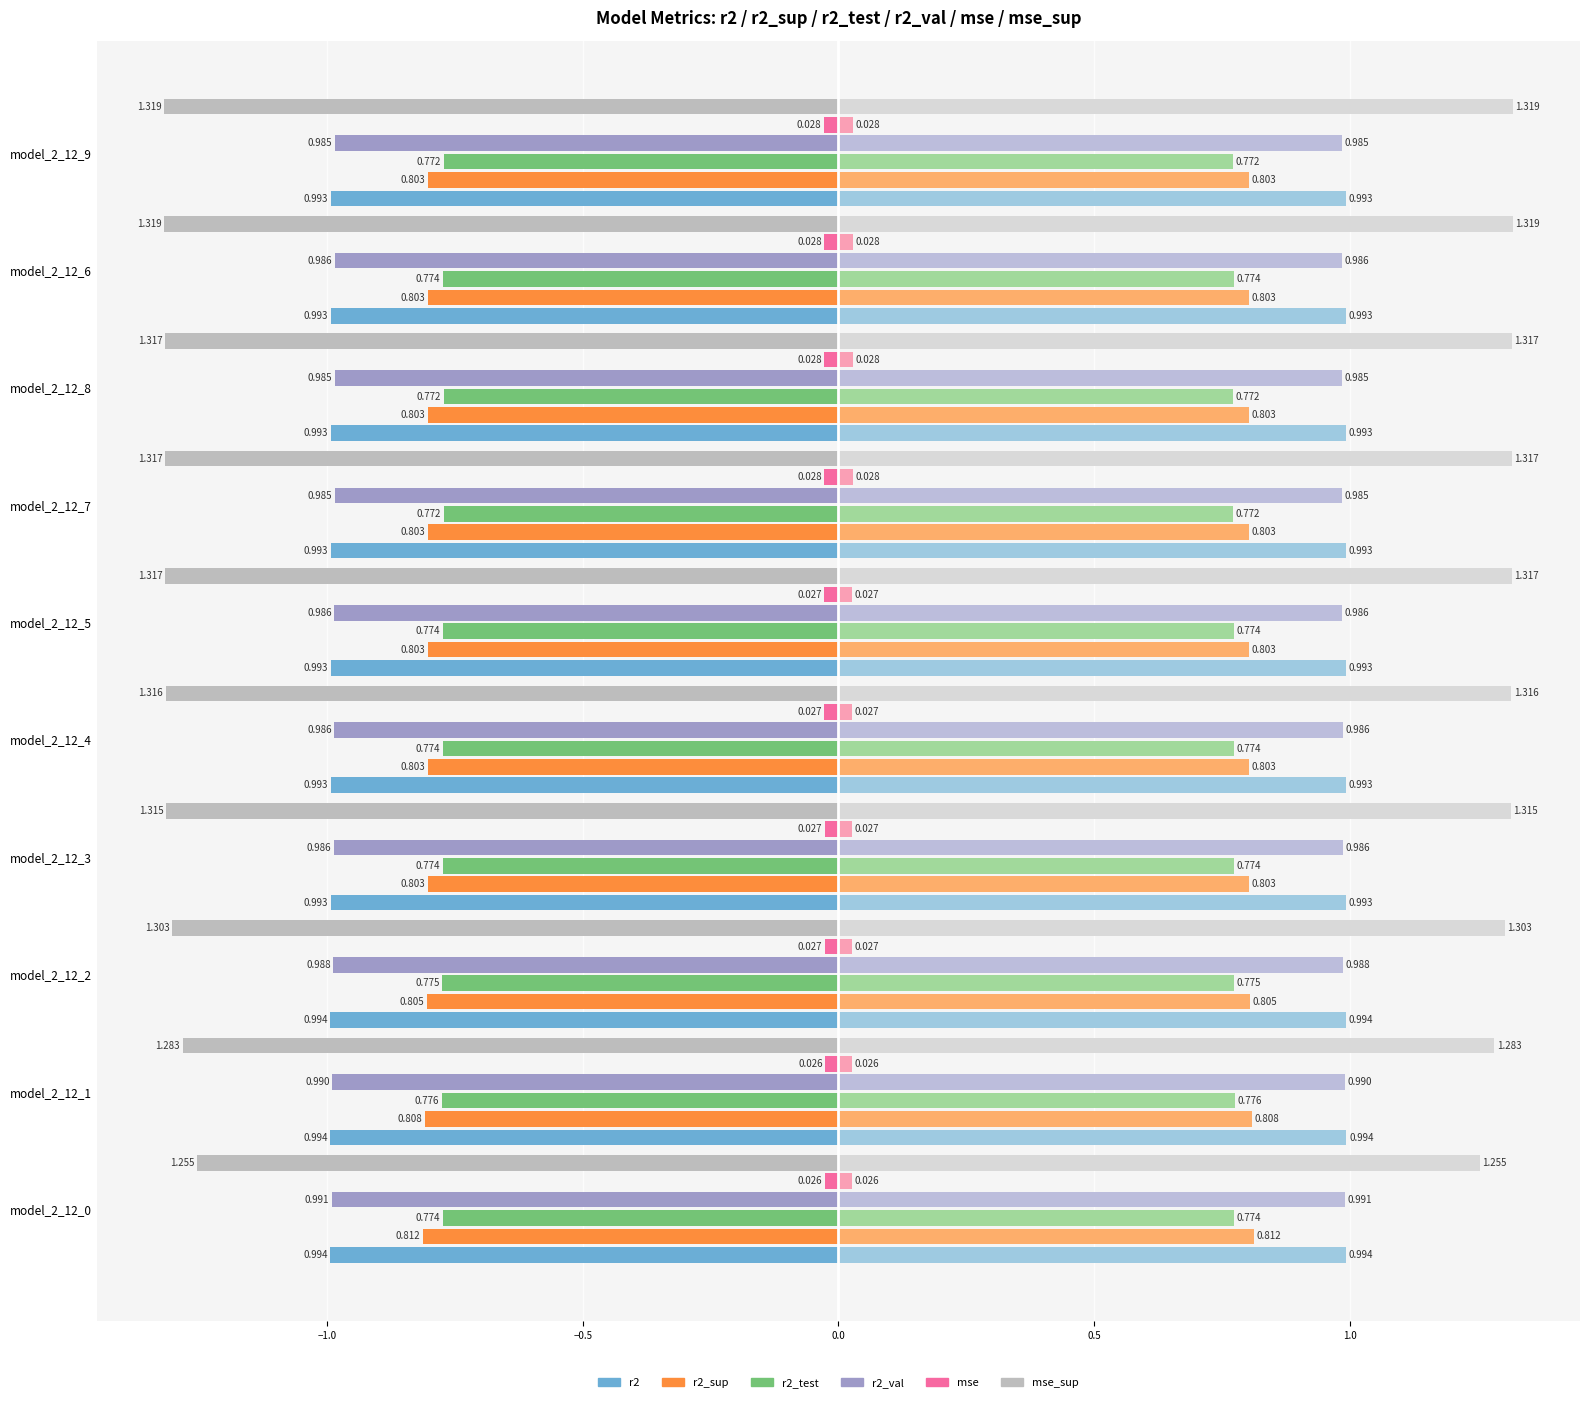

What is the spread (max minus min) of values at model_2_12_5?

1.3